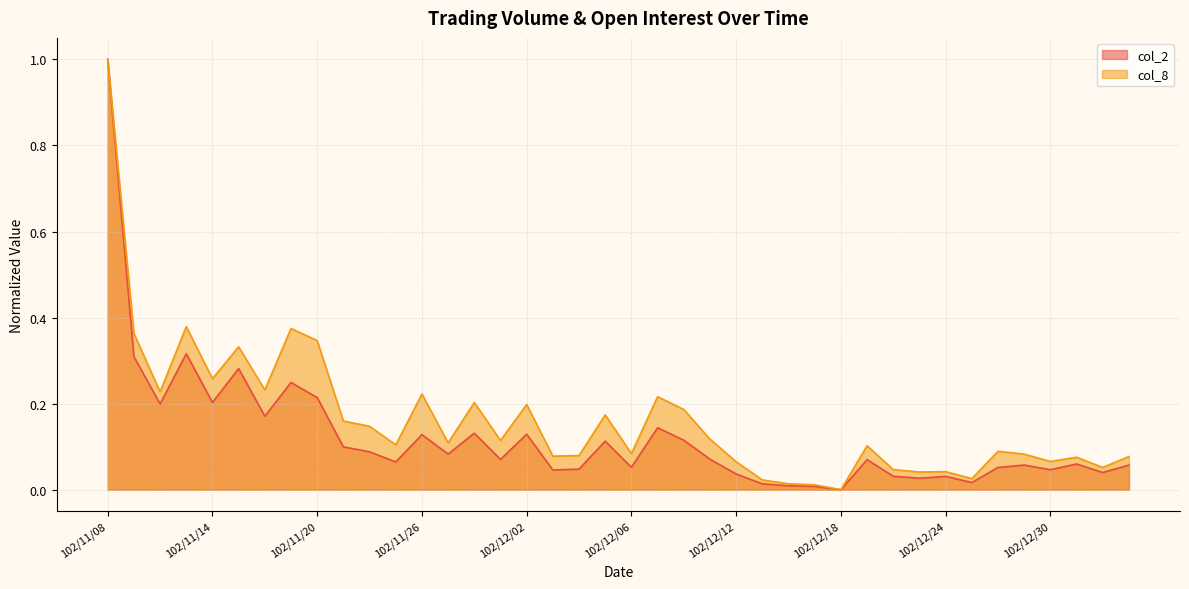

True or false: col_2 and col_8 intersect in this chart.

False